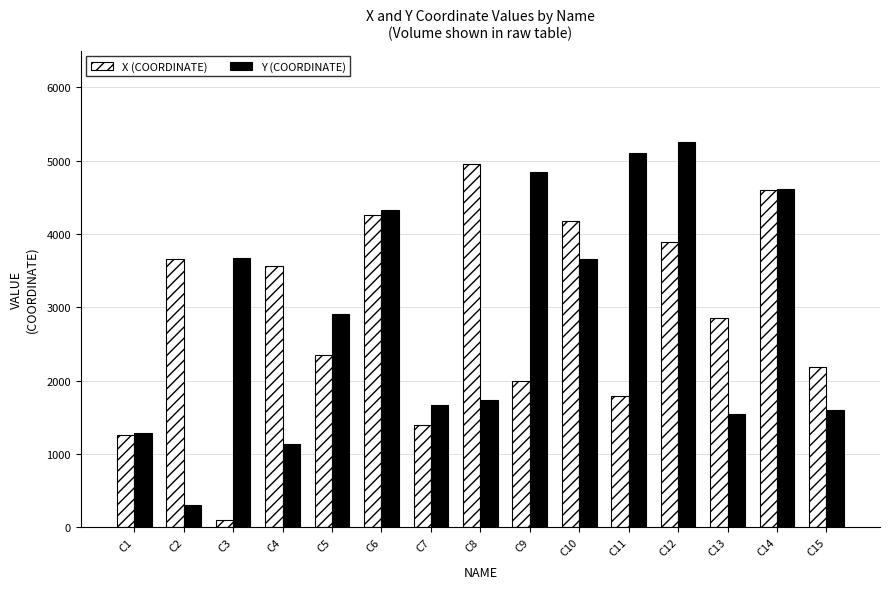

The X (COORDINATE) series shows 1513 at C14. True or false?

False